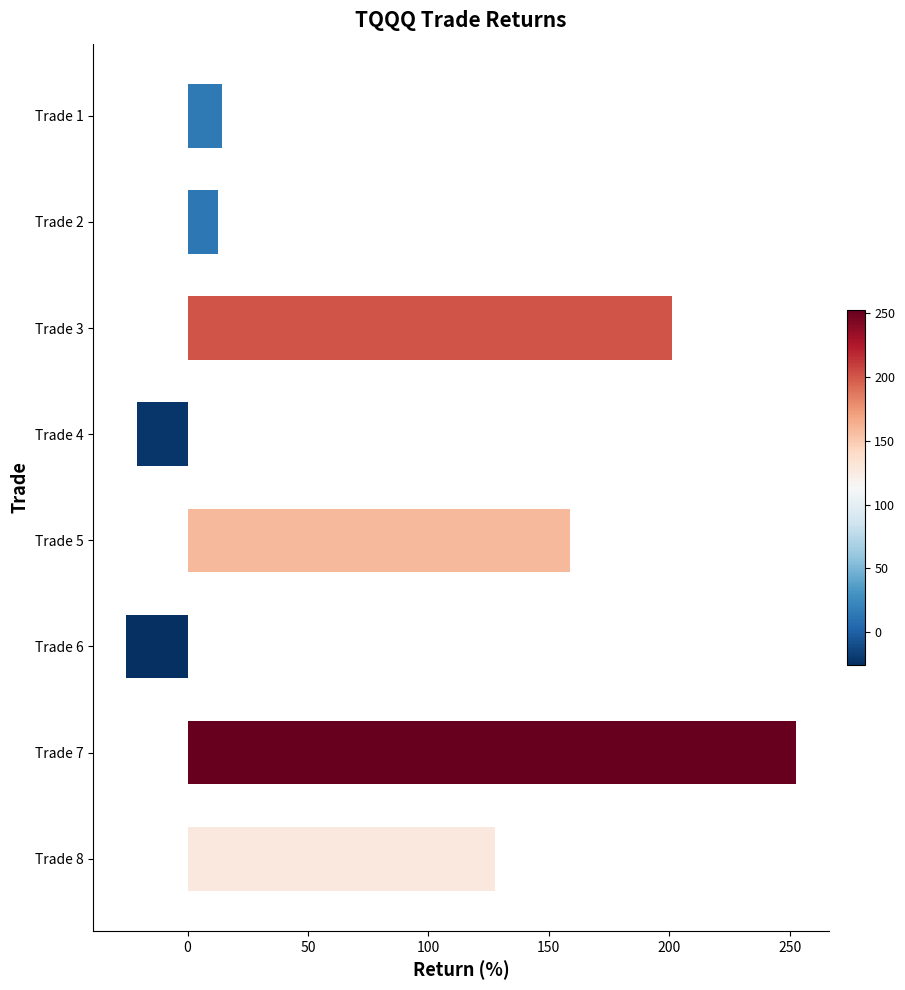

What is the ratio of the value at Trade 2 to the value at Trade 1?

0.9